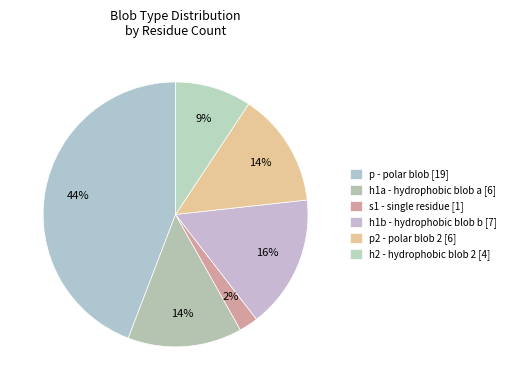

How many slices are in this pie chart?

6